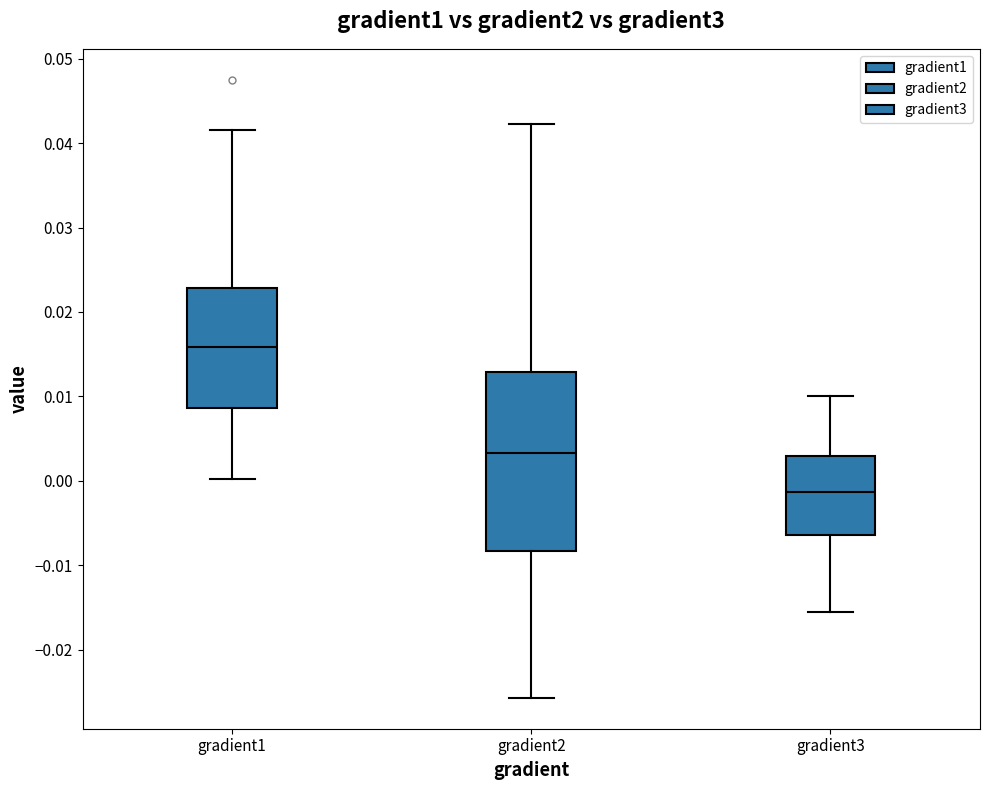

Where is the lower edge of the box for gradient2 on the y-axis? The values are not printed on the chart, so give them approximately, as read against the axis.

-0.008